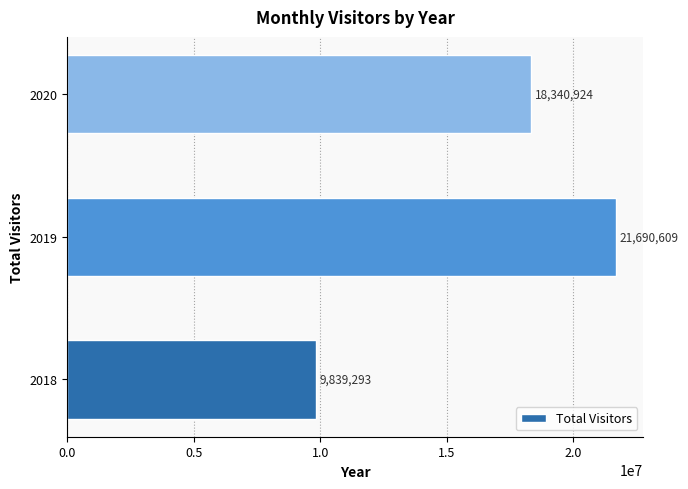

How many values are below 18340924?

1